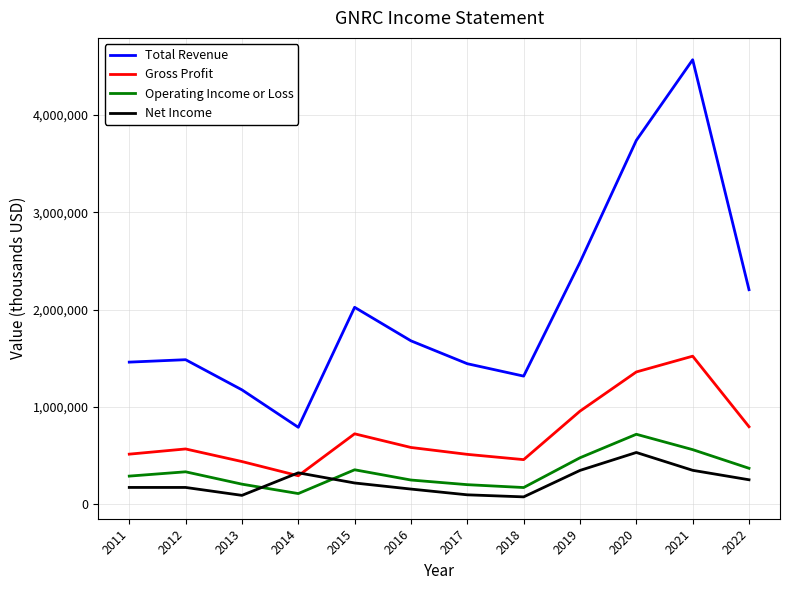

Which series has the largest range (max minus min)?

Total Revenue